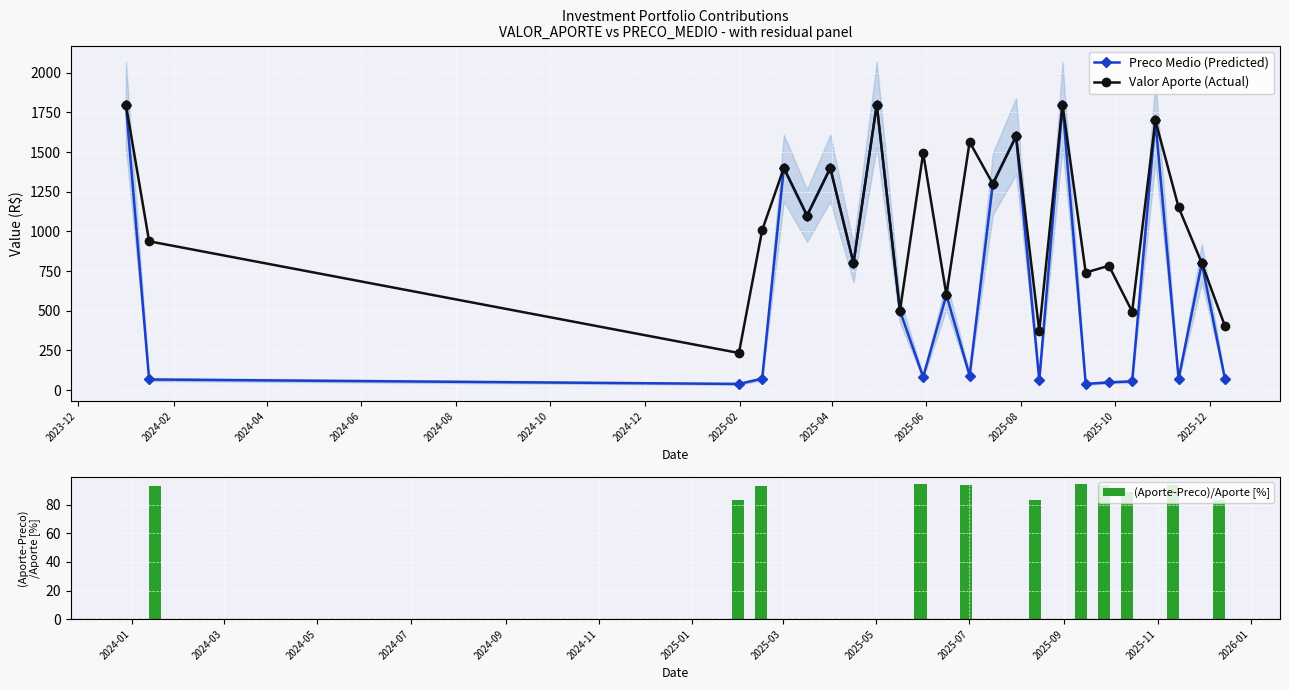

What is the value of the Preco Medio (Predicted) point at the 12th from the left?

600